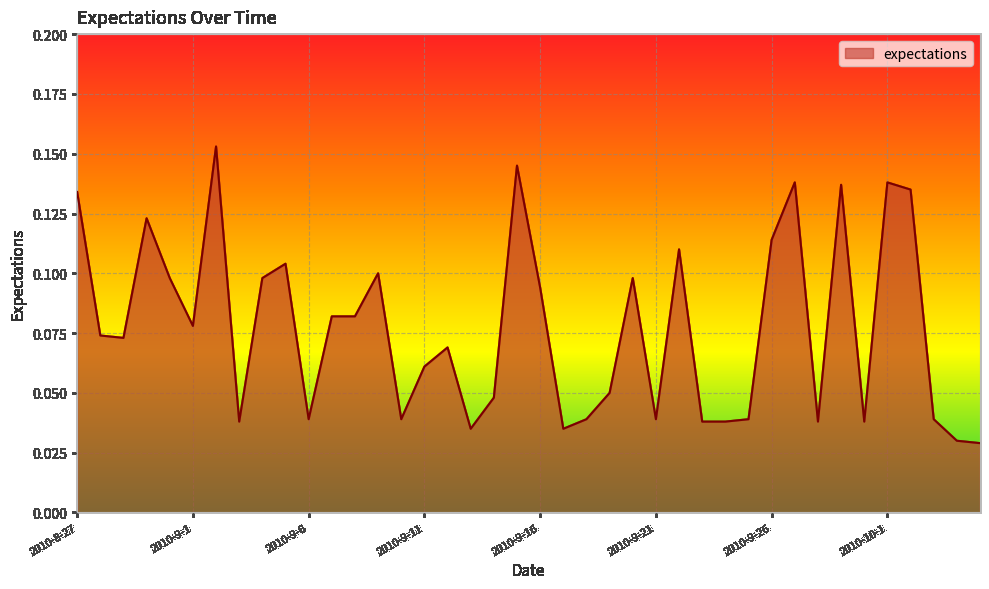

Which label corresponds to the smallest value in the chart?

2010-10-5